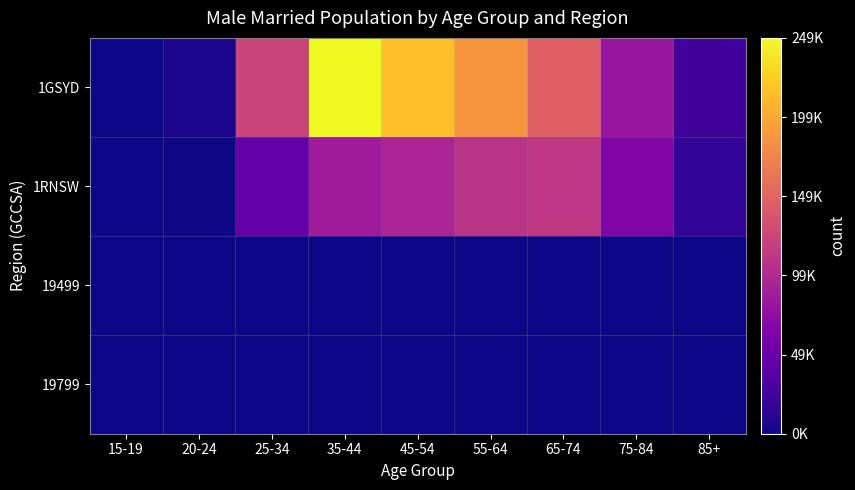

Reading right to left, what are all the values shown in this chart?

1GSYD: 85+=23873	75-84=81697	65-74=146701	55-64=188097	45-54=215341	35-44=249218	25-34=122666	20-24=4900	15-19=176
1RNSW: 85+=16684	75-84=64782	65-74=111835	55-64=108550	45-54=94697	35-44=86693	25-34=45761	20-24=1635	15-19=94
19499: 85+=6	75-84=82	65-74=247	55-64=272	45-54=192	35-44=205	25-34=130	20-24=7	15-19=0
19799: 85+=0	75-84=0	65-74=0	55-64=0	45-54=0	35-44=0	25-34=0	20-24=0	15-19=0